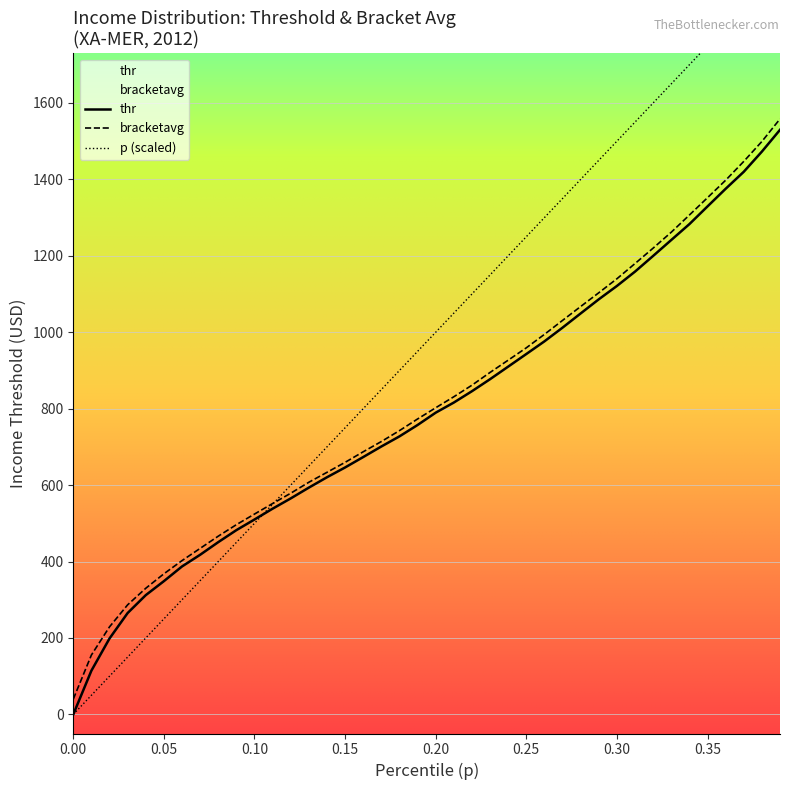

How many times do p and bracketavg cross each other?

1